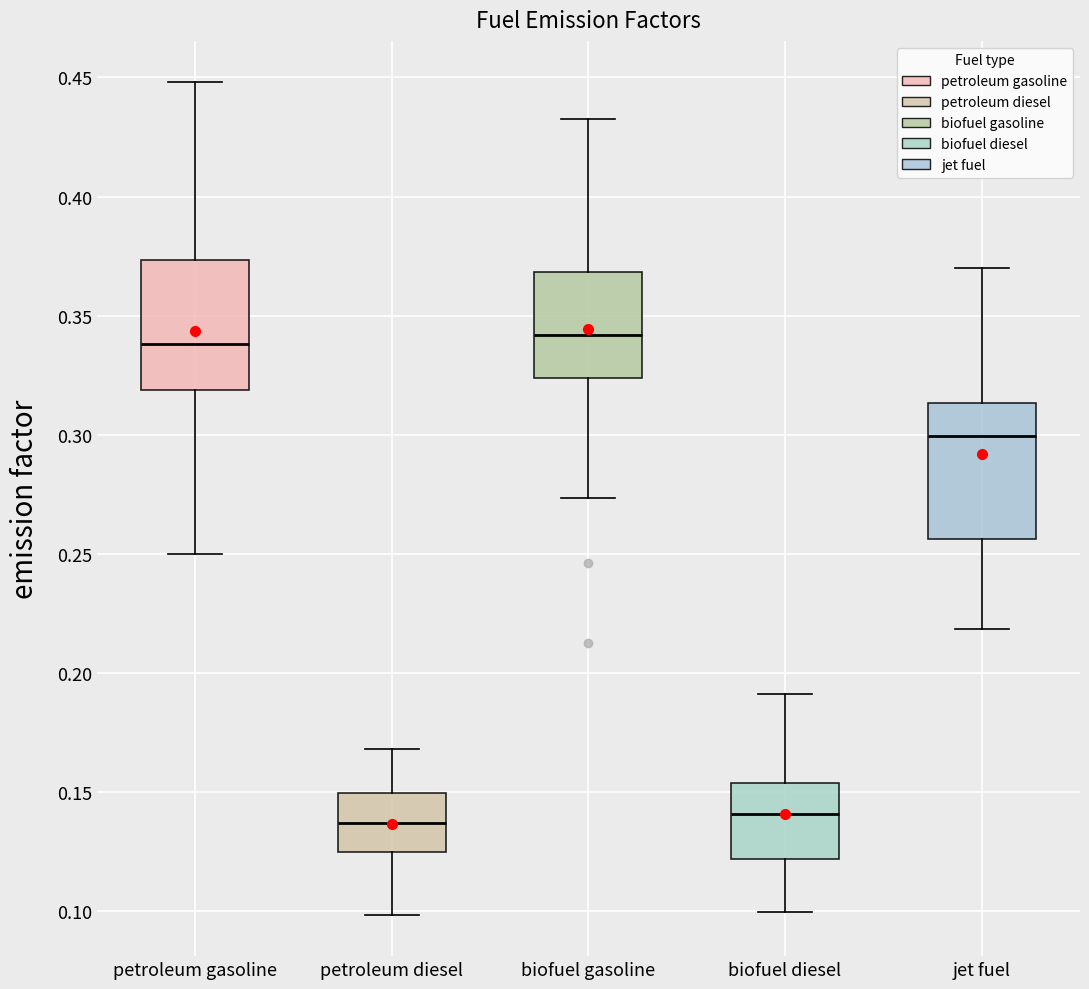

Where does the lower whisker of the box for jet fuel end on the y-axis? The values are not printed on the chart, so give them approximately, as read against the axis.

0.220